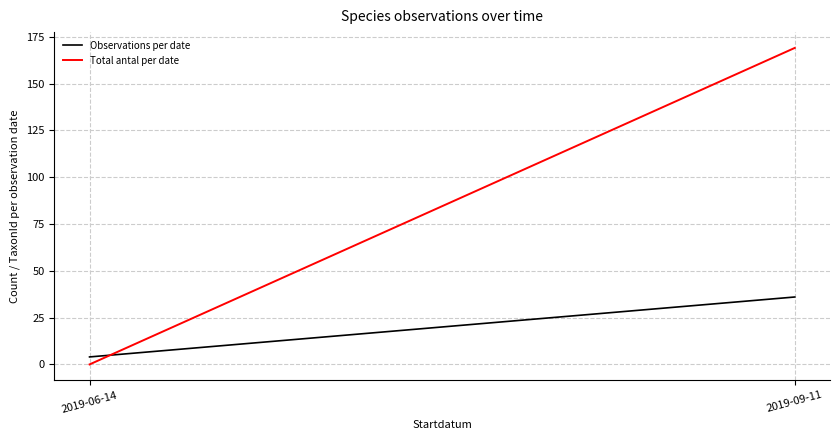

How many series are shown in this chart?

2